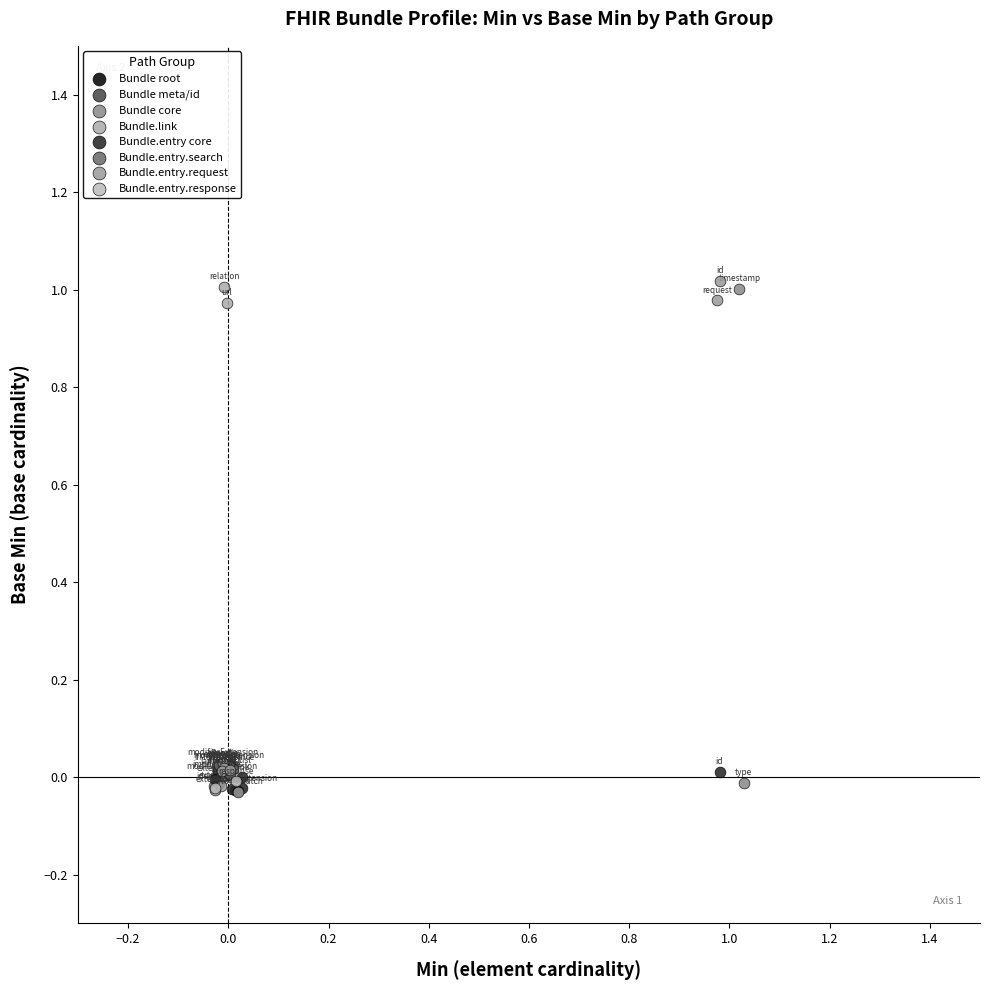

What are all the series names shown in the legend?

Bundle root, Bundle meta/id, Bundle core, Bundle.link, Bundle.entry core, Bundle.entry.search, Bundle.entry.request, Bundle.entry.response